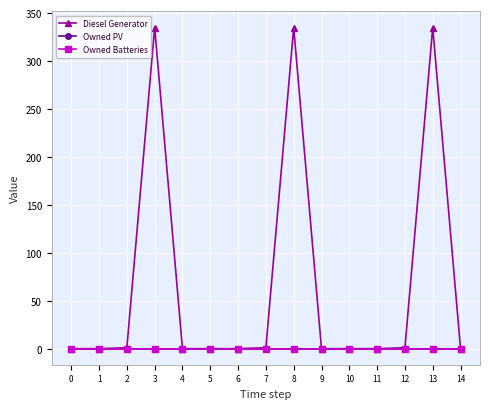

Reading left to right, list all the values displayed in this chart.

Diesel Generator: 0=0	1=0	2=1	3=335	4=0	5=0	6=0	7=1	8=335	9=0	10=0	11=0	12=1	13=335	14=0
Owned PV: 0=0	1=0	2=0	3=0	4=0	5=0	6=0	7=0	8=0	9=0	10=0	11=0	12=0	13=0	14=0
Owned Batteries: 0=0	1=0	2=0	3=0	4=0	5=0	6=0	7=0	8=0	9=0	10=0	11=0	12=0	13=0	14=0